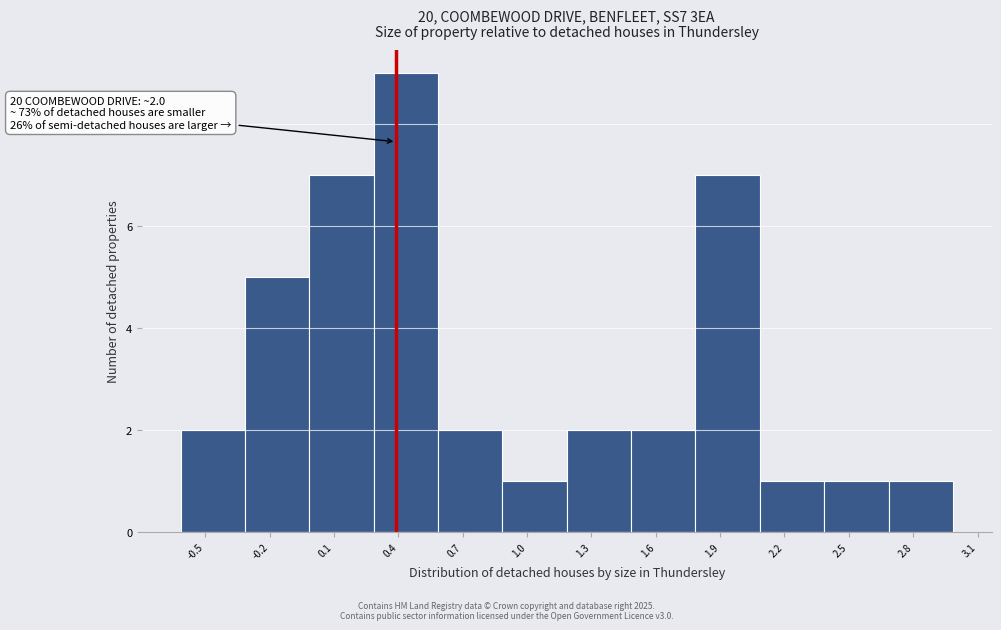

Which range on the x-axis has the tallest bar?

0.3 to 0.6